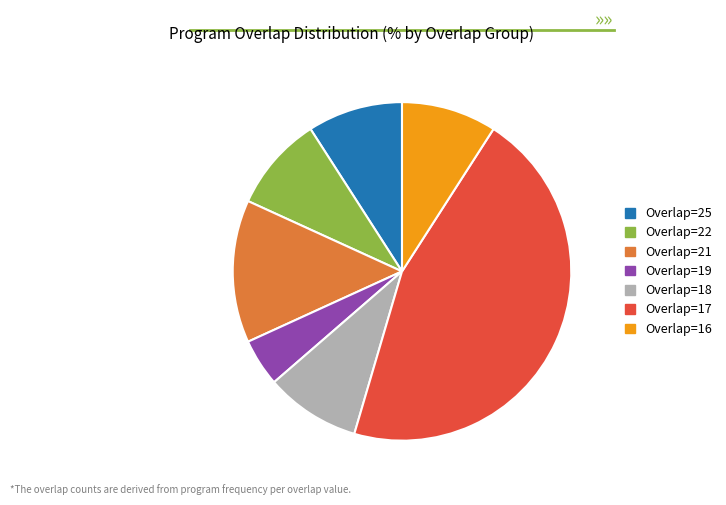

Is it true that Overlap=18 is 9% of the pie?

True